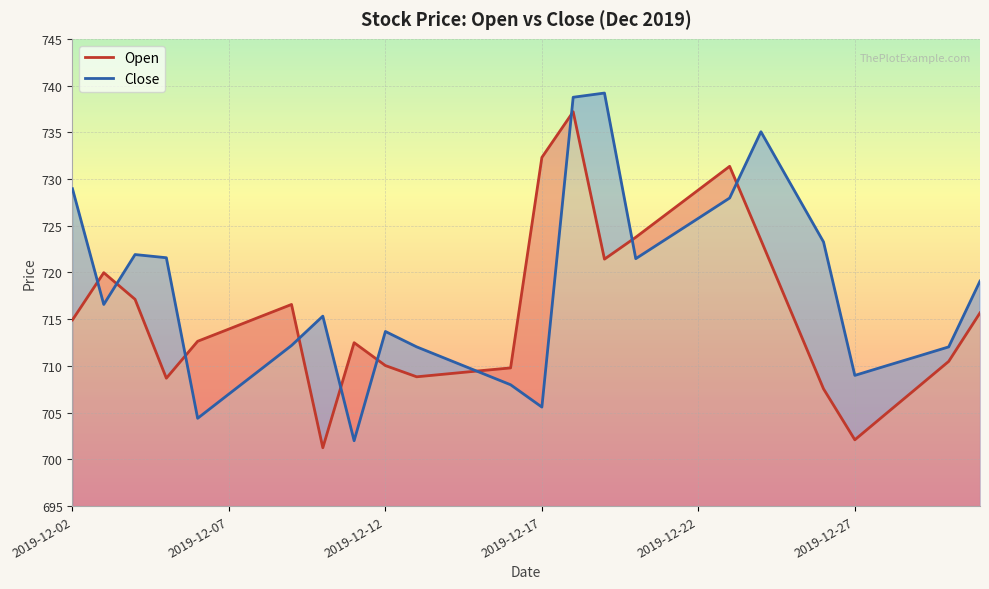

What is the maximum value shown in the chart?

739.2